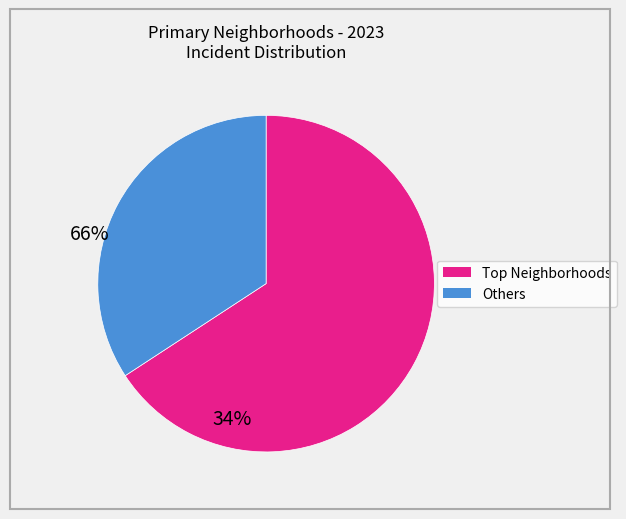

Is there a majority slice in this chart?

Yes